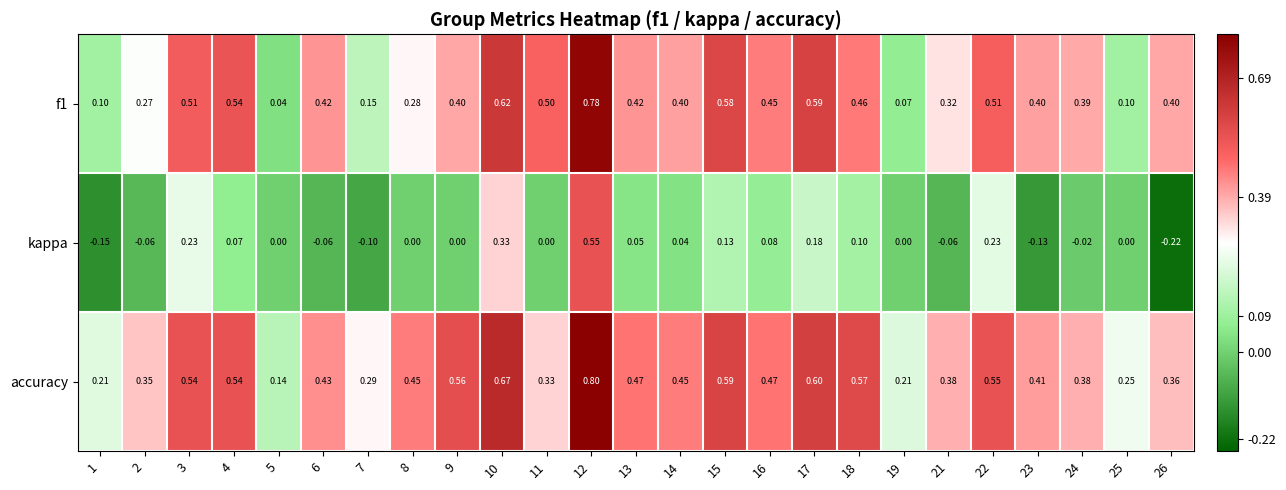

Which category has the lowest value across all series?

26